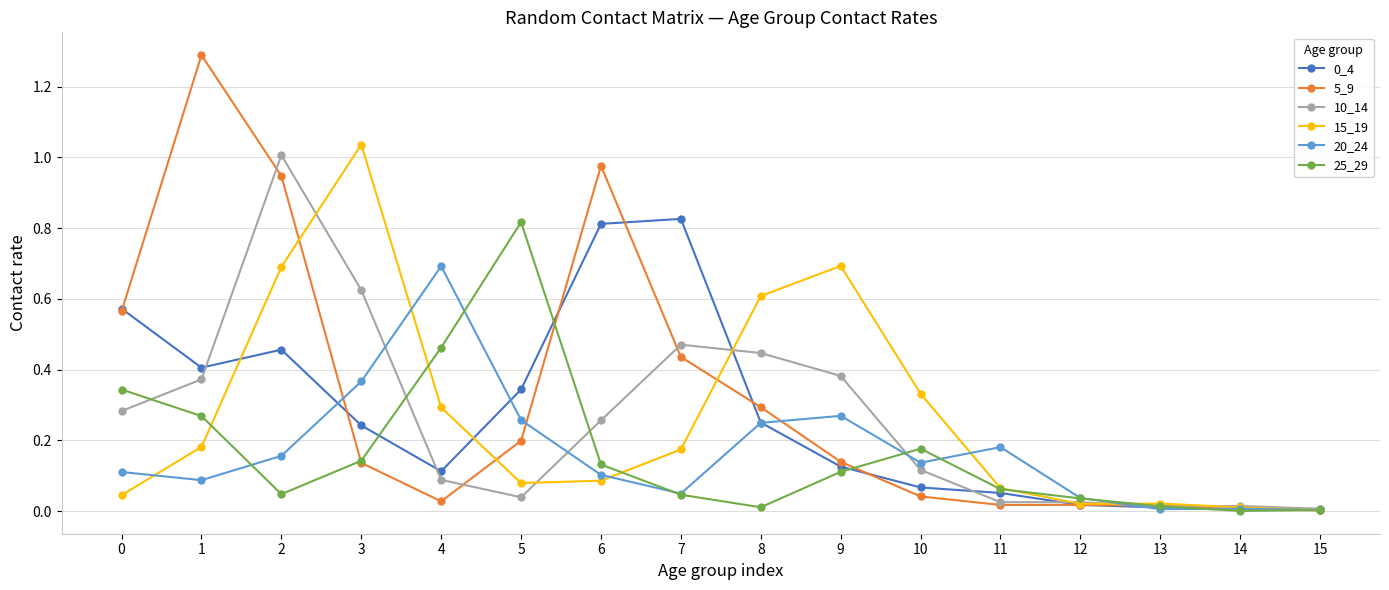

Which series changed the most between 4 and 11?

20_24